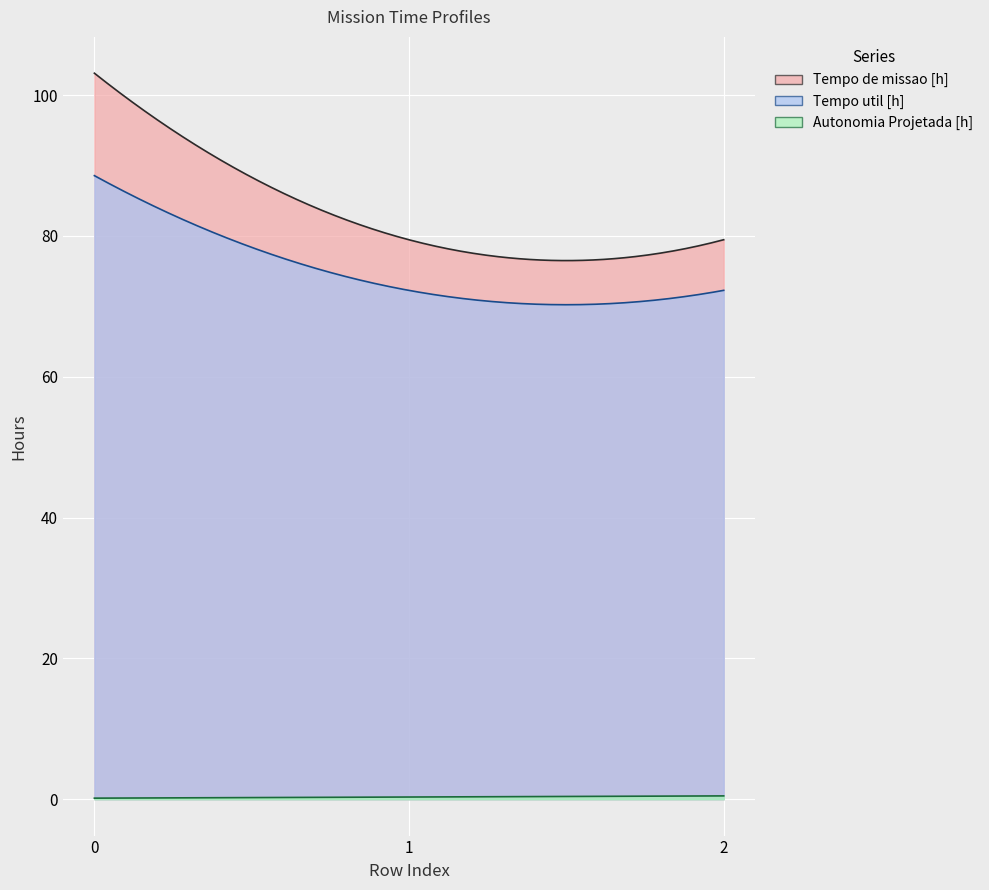

True or false: Autonomia Projetada [h] has a value of 0.2 at 0.

True